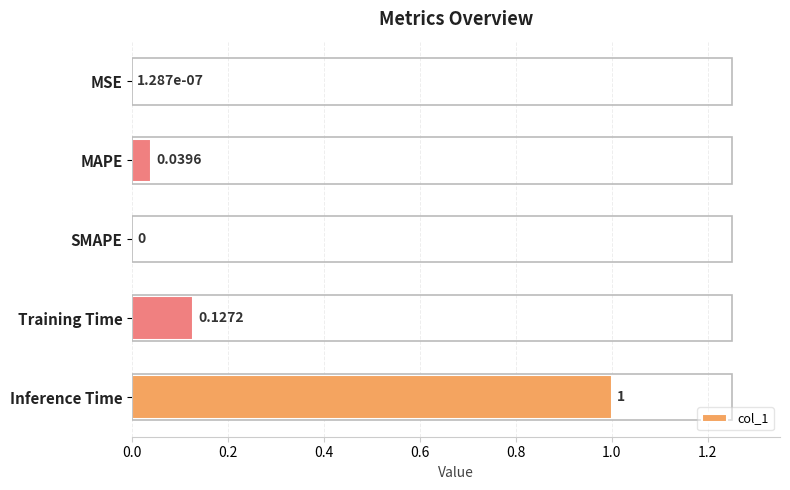

What is the sum of the values at Inference Time and MSE?

1.0